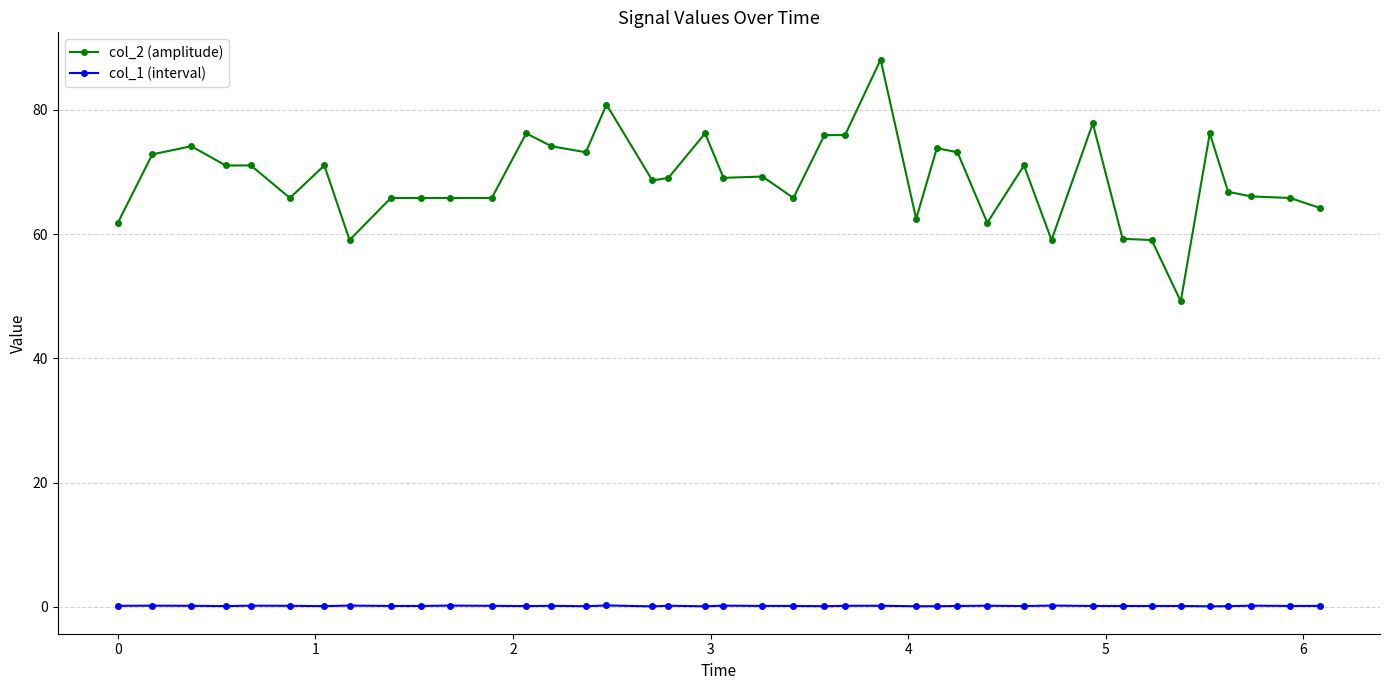

What is the sum of all col_2 (amplitude) values?

2758.2